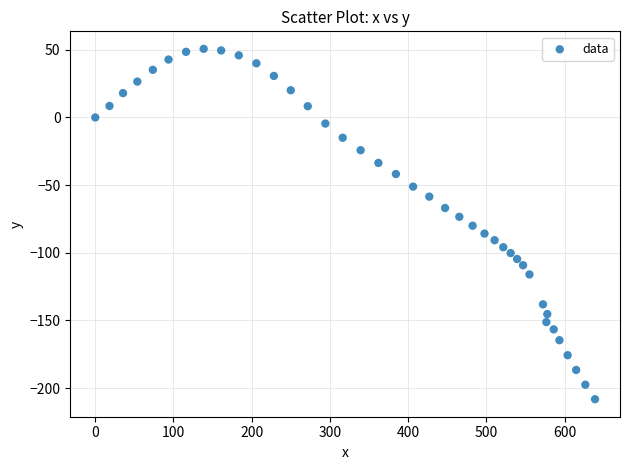

What is the range of X values (max minus min)?

639.0